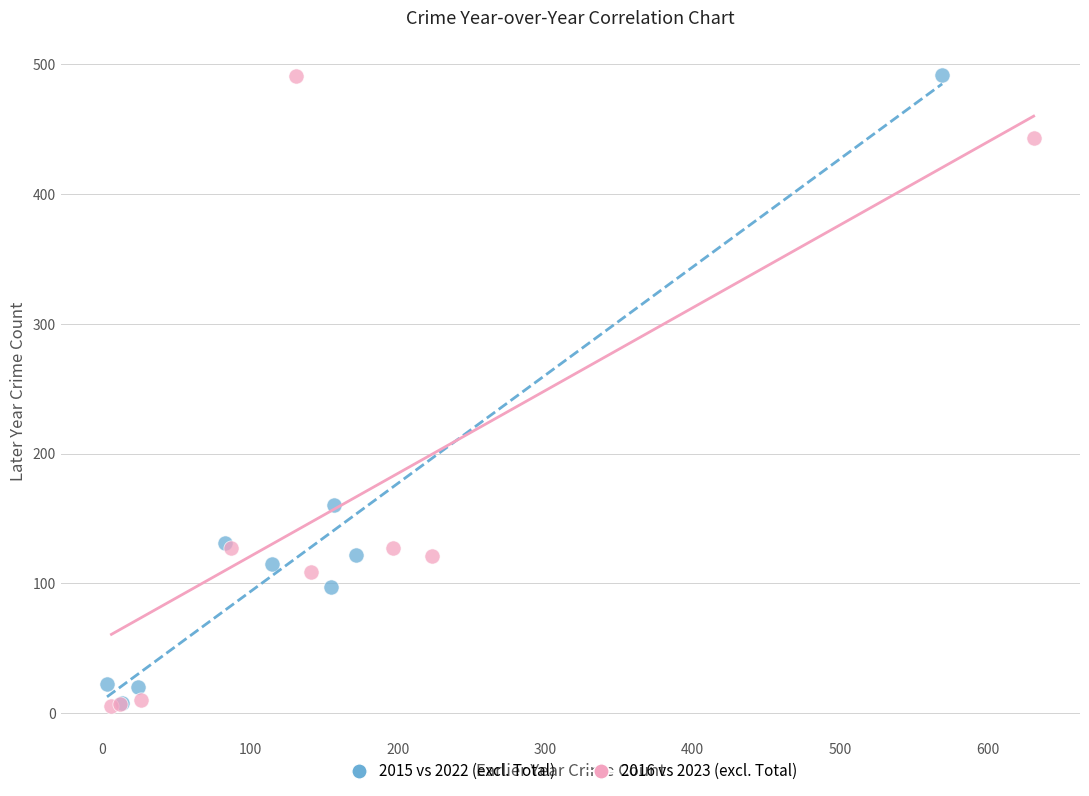

What are all the series names shown in the legend?

2015 vs 2022 (excl. Total), 2016 vs 2023 (excl. Total)